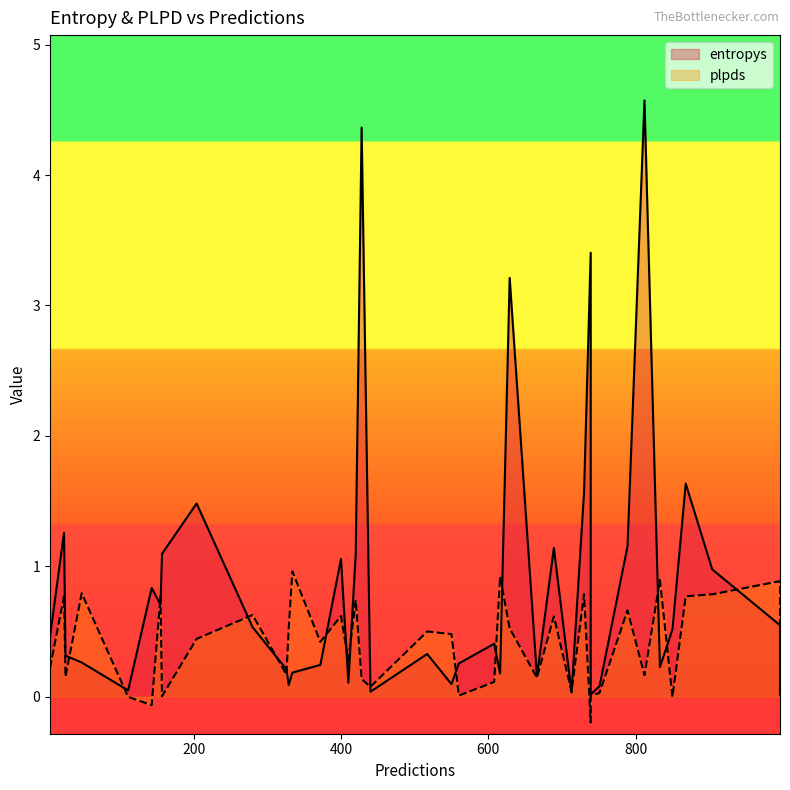

Which series has the largest range (max minus min)?

entropys